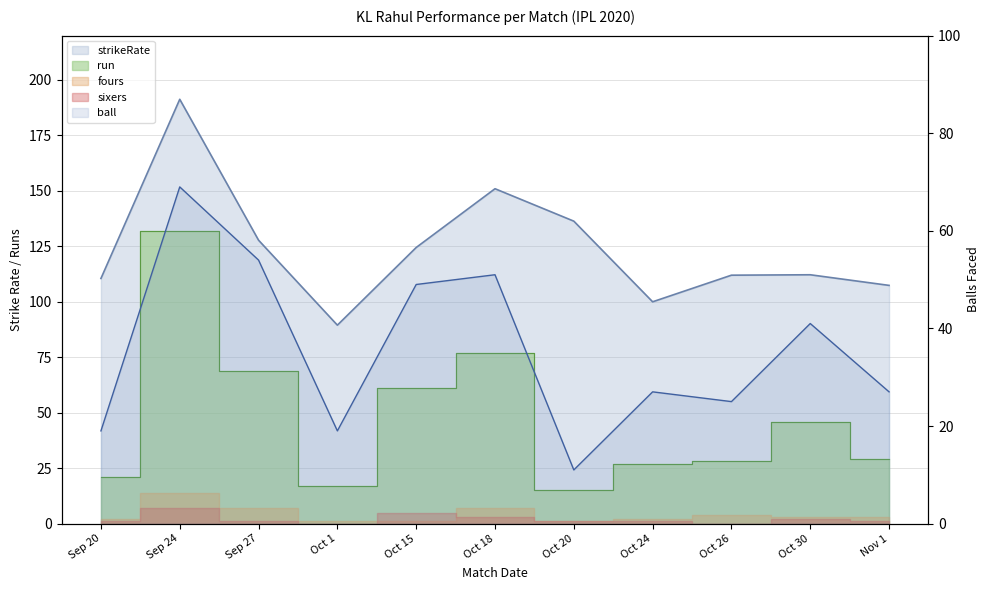

What is the value of the strikeRate point at the 3rd from the left?

127.8